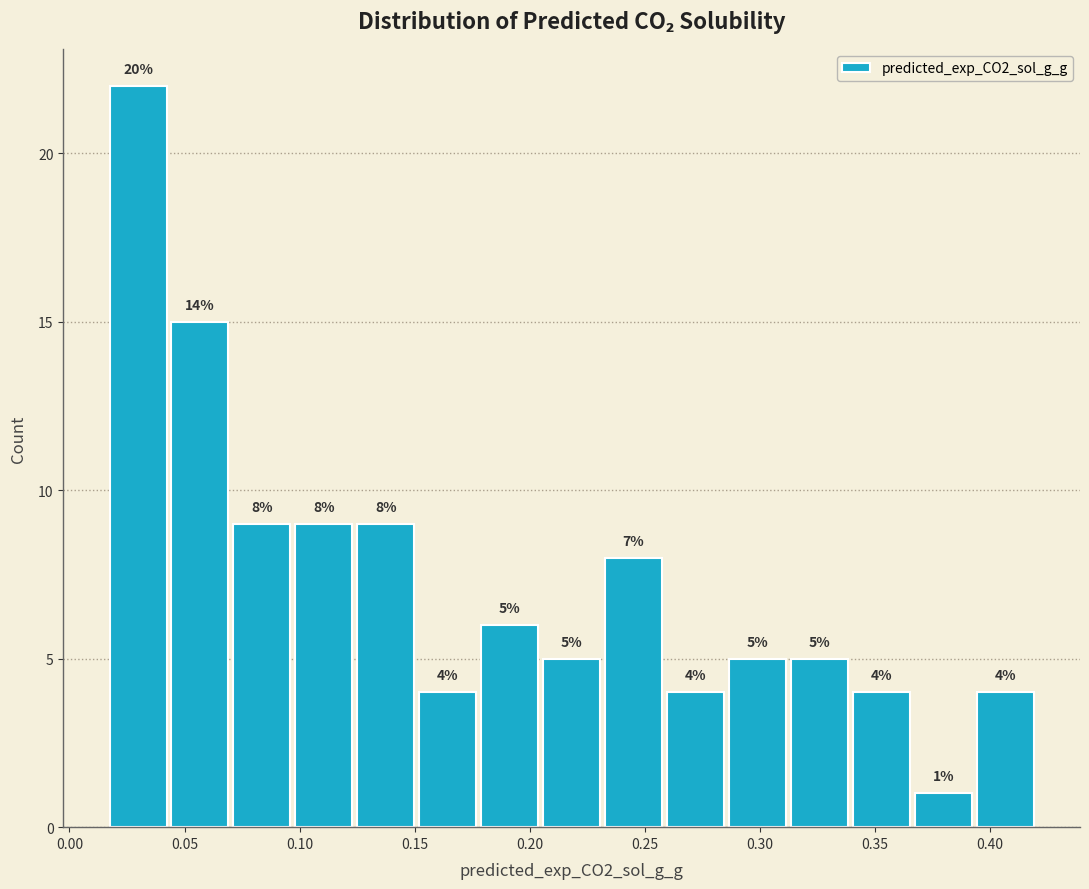

Over which range of the x-axis is the bar tallest?

0.015 to 0.045